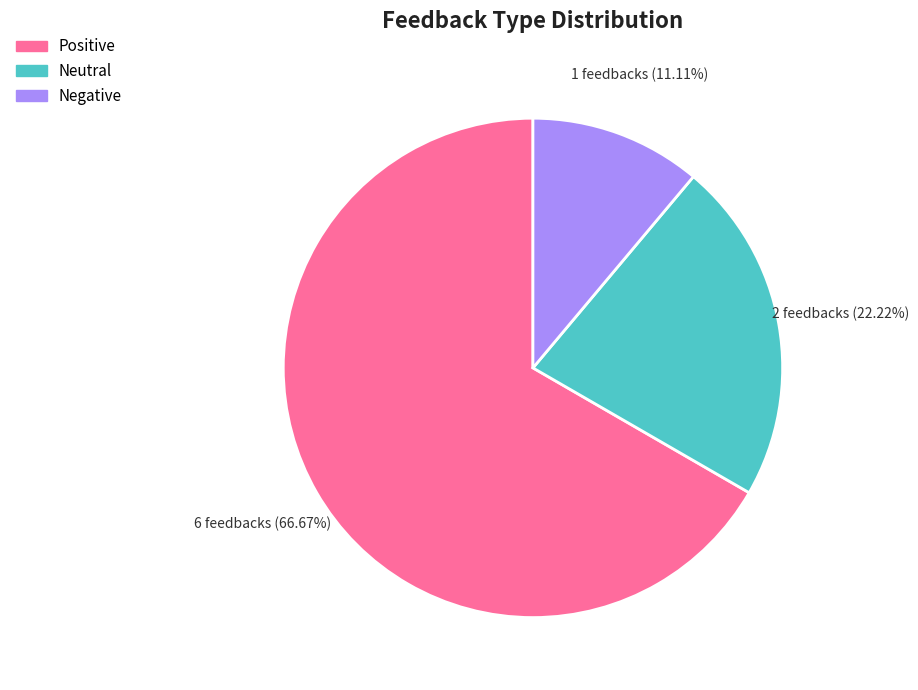

How many slices are in this pie chart?

3